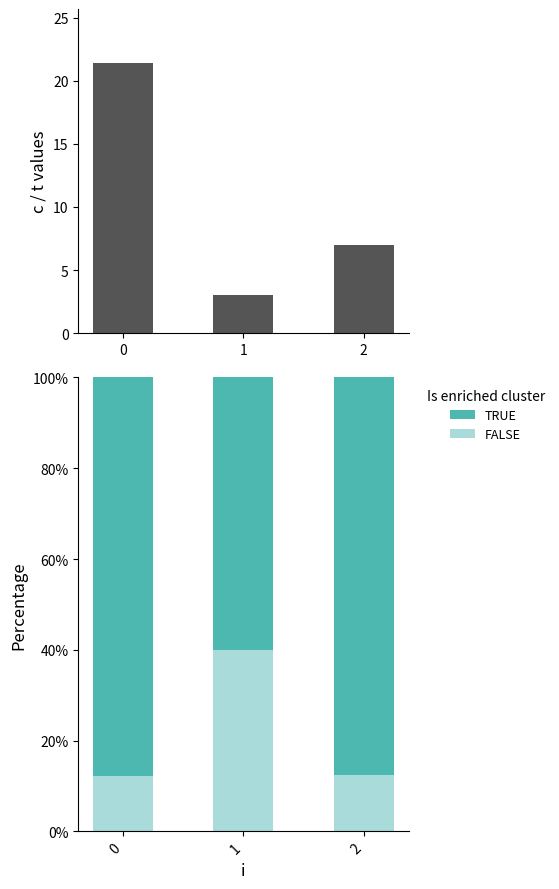

List the labels in order of FALSE value, smallest first.

0, 2, 1